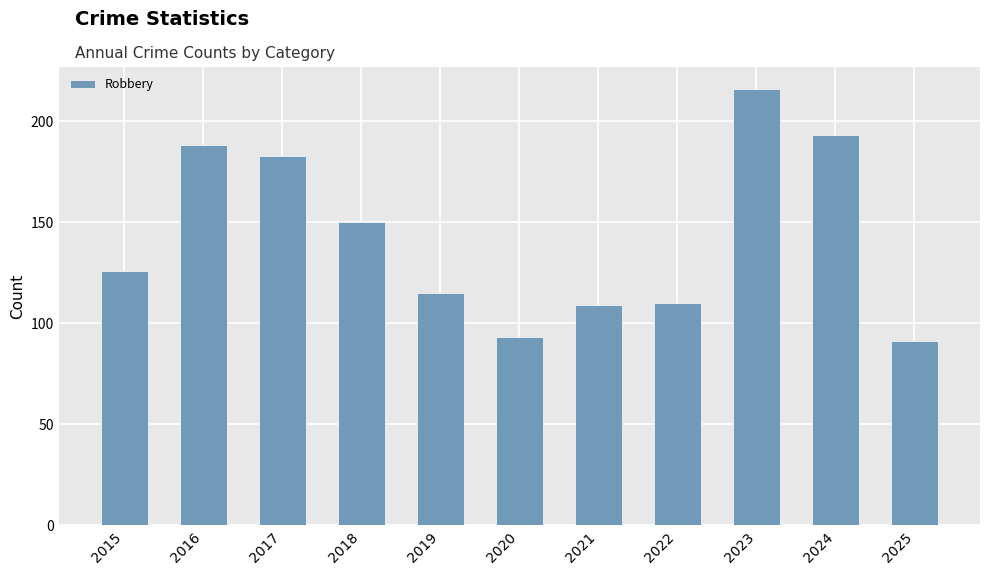

The value of Homicide at 2022 is 28. True or false?

False